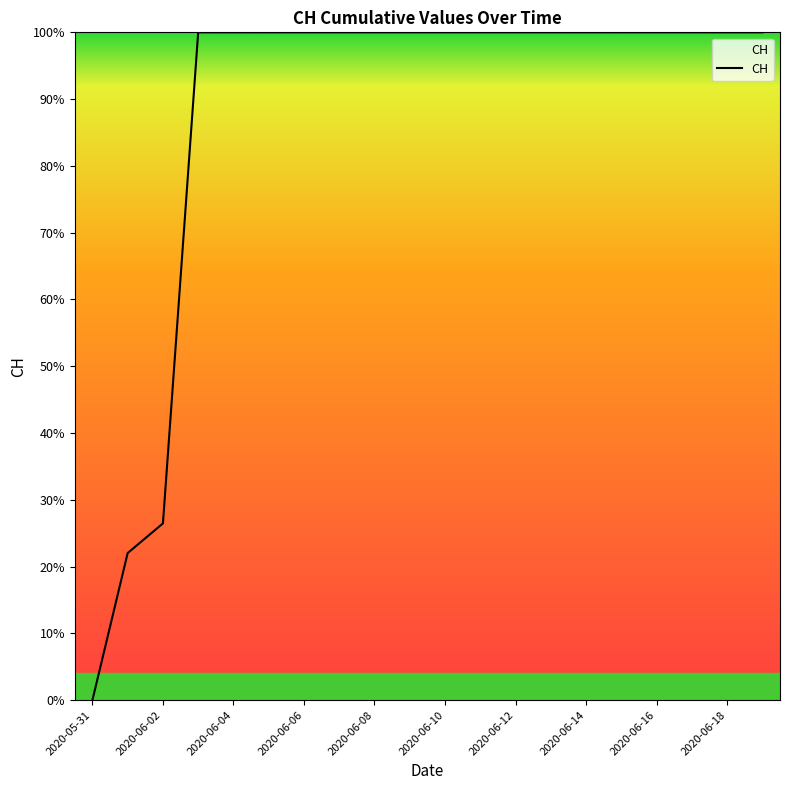

What is the difference between the maximum and minimum values?

100.0